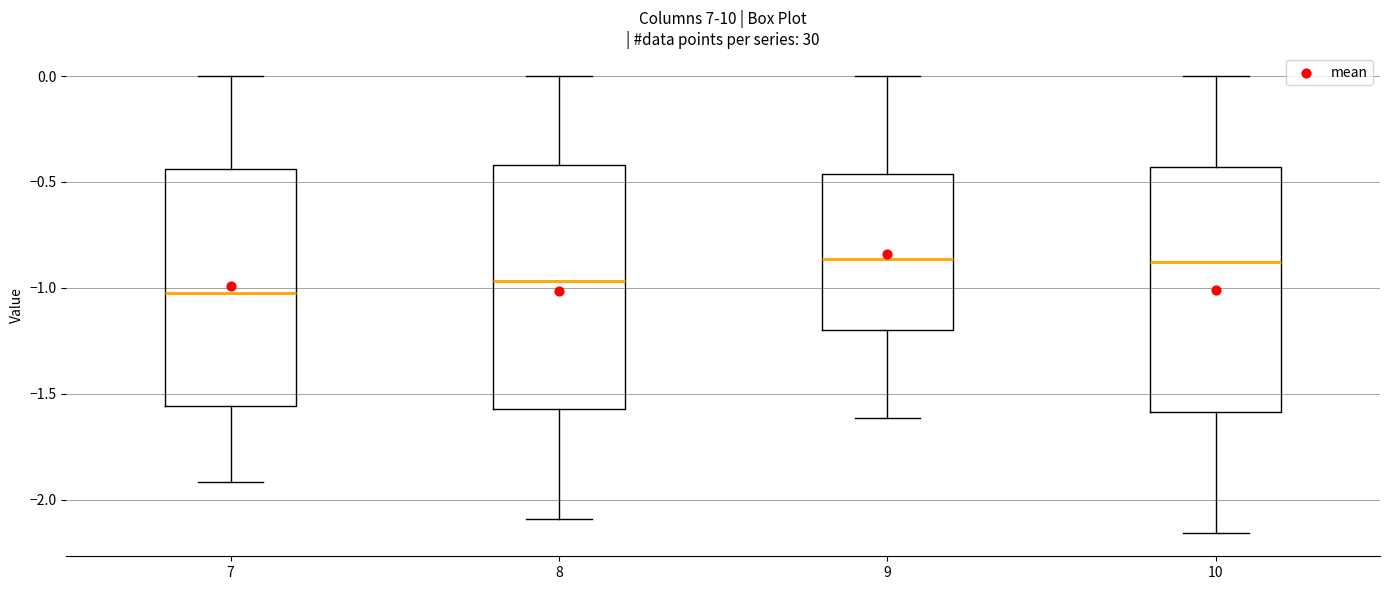

Reading left to right, read every box against the y-axis: the position of its median line, the range the box covers, and the ends of its whiskers. The values are not printed on the chart, so give them approximately, as read against the axis.

7: median -1.00, box -1.55 to -0.45, whiskers -1.90 to 0.00
8: median -0.95, box -1.55 to -0.40, whiskers -2.10 to 0.00
9: median -0.85, box -1.20 to -0.45, whiskers -1.60 to 0.00
10: median -0.90, box -1.60 to -0.45, whiskers -2.15 to 0.00